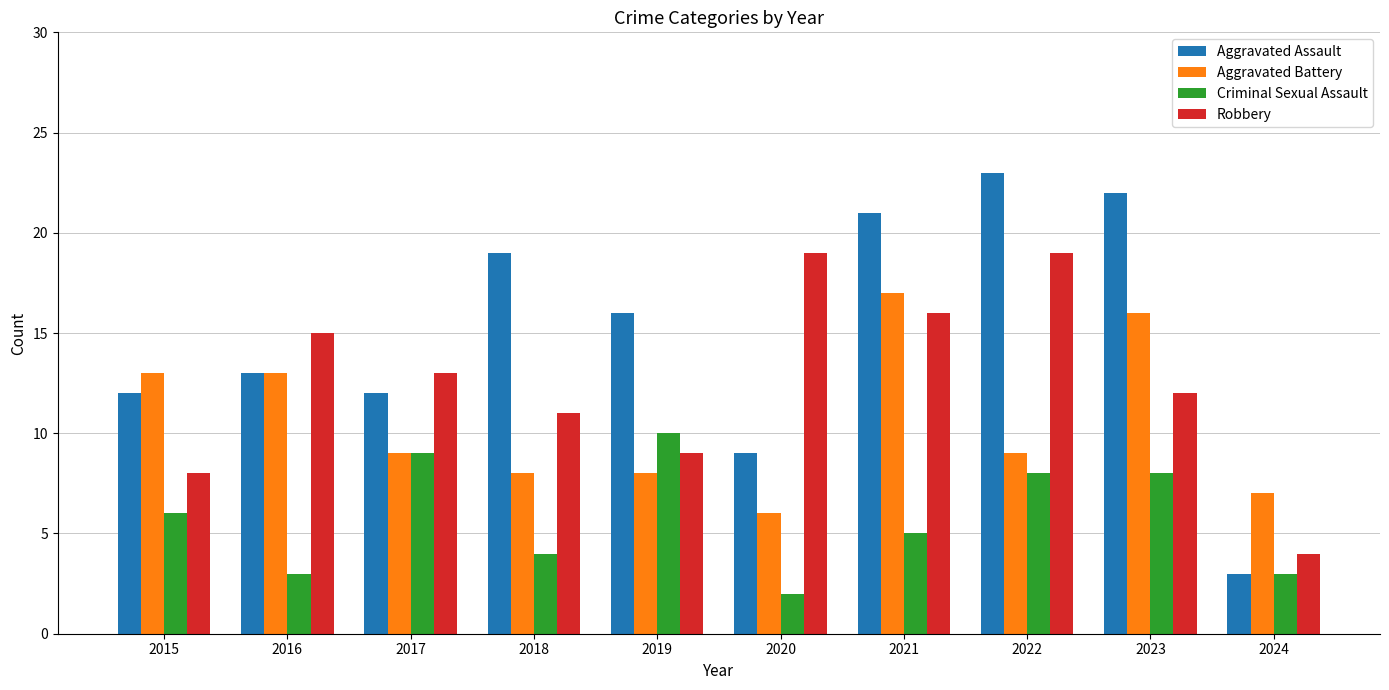

What is the difference between the Aggravated Battery values at 2023 and 2020?

10